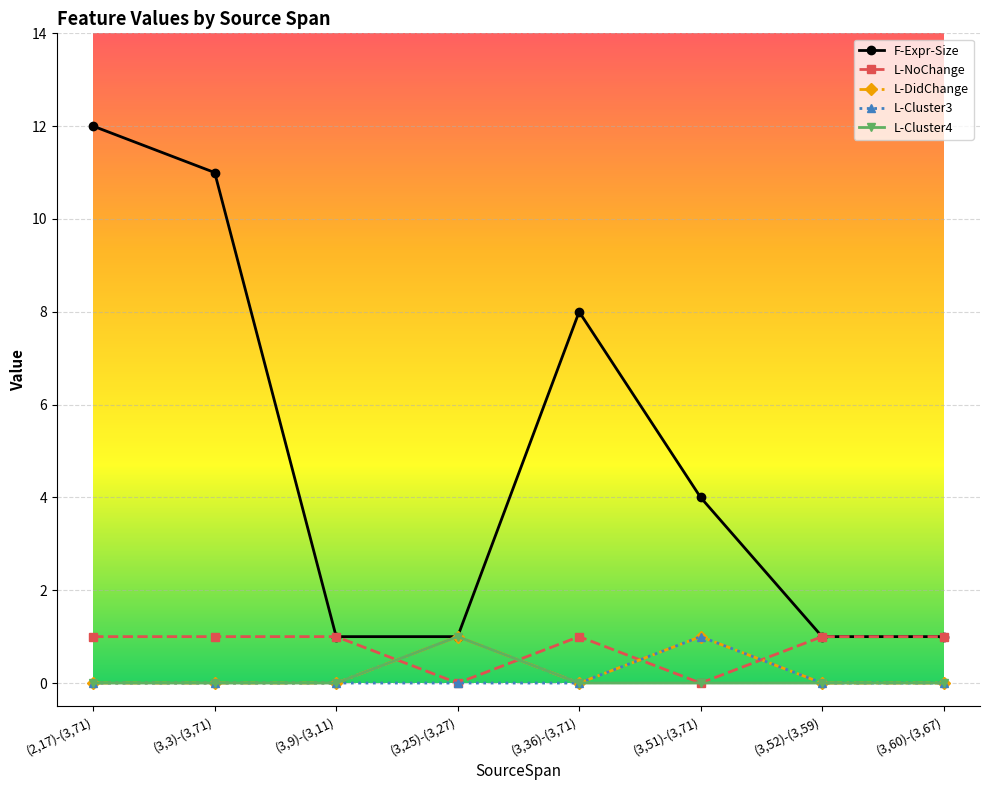

The value of L-Cluster4 at (3,51)-(3,71) is 0. True or false?

True